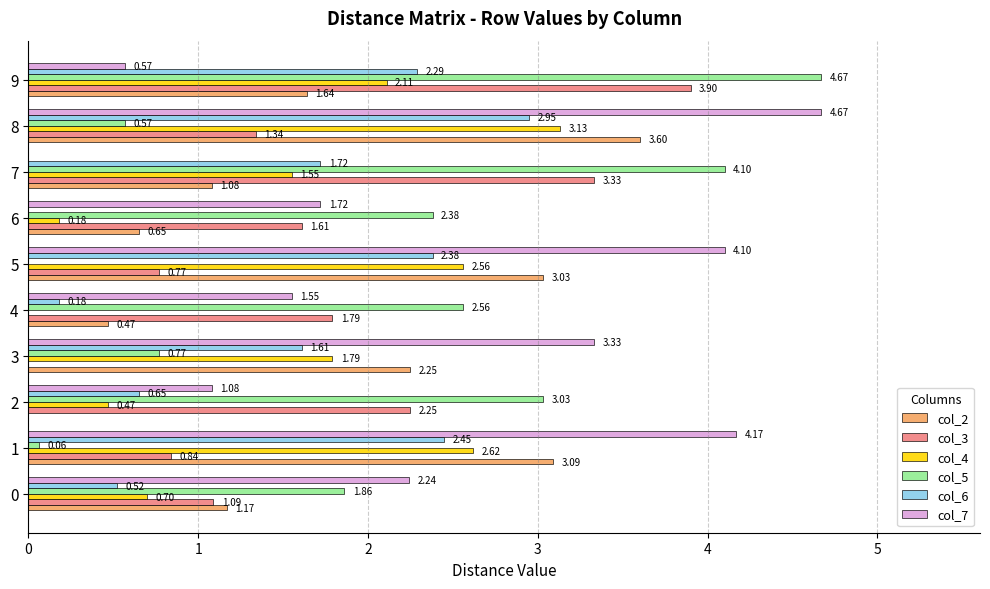

What is the sum of the col_7 values at 9 and 0?

2.8